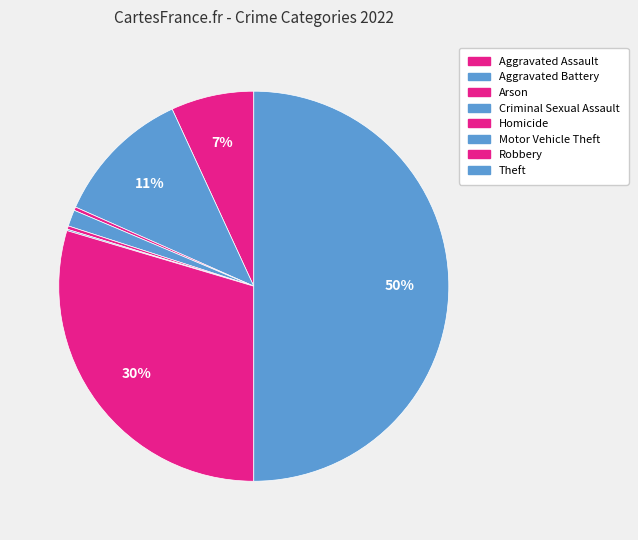

How many slices are in this pie chart?

8